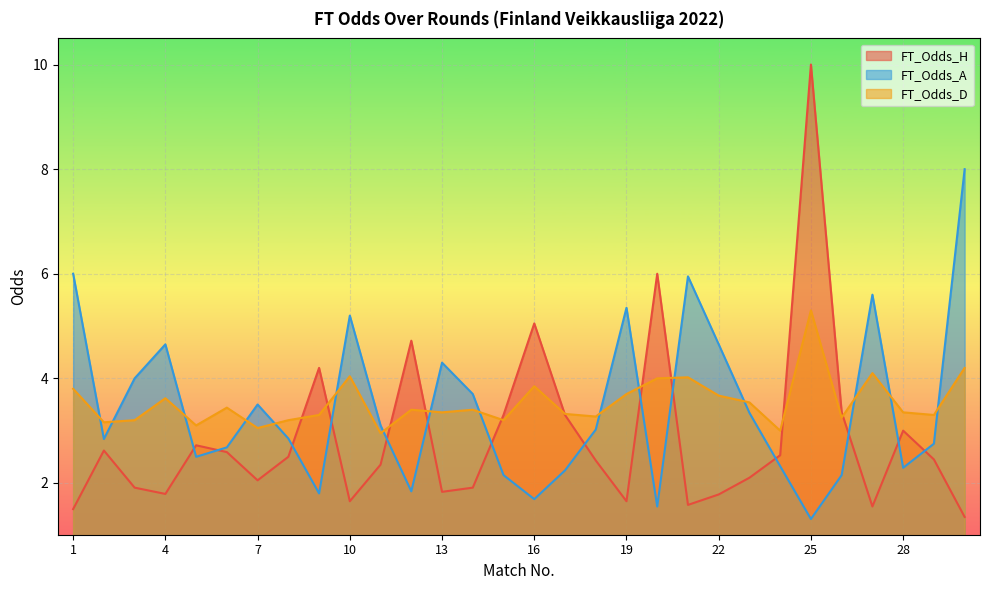

Which series has the widest spread of values?

FT_Odds_H